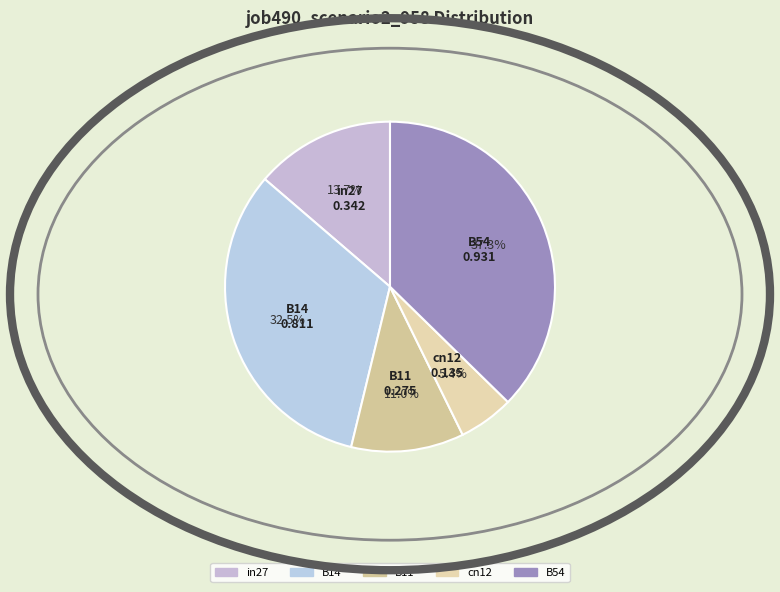

Is B11 the majority of the pie?

No